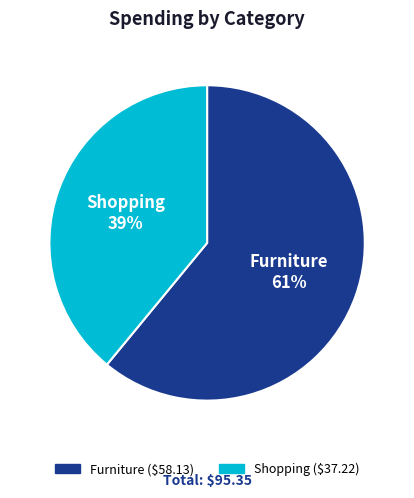

What percentage is the Shopping ($37.22) slice, to the nearest percent?

39%